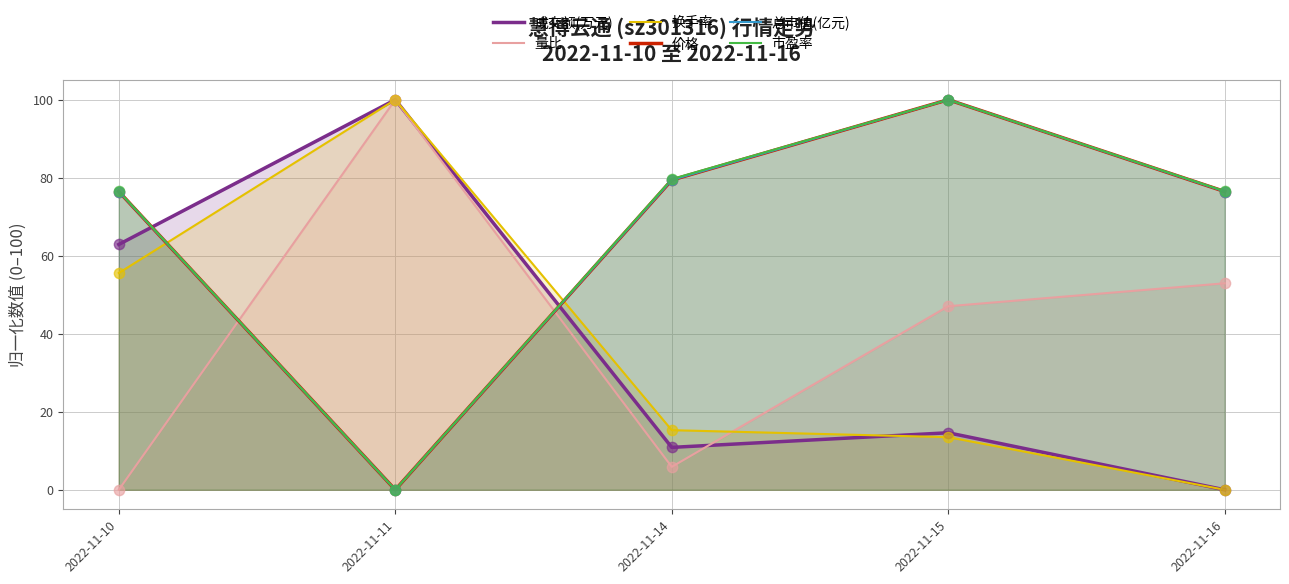

Which series has the largest total across all categories?

市盈率